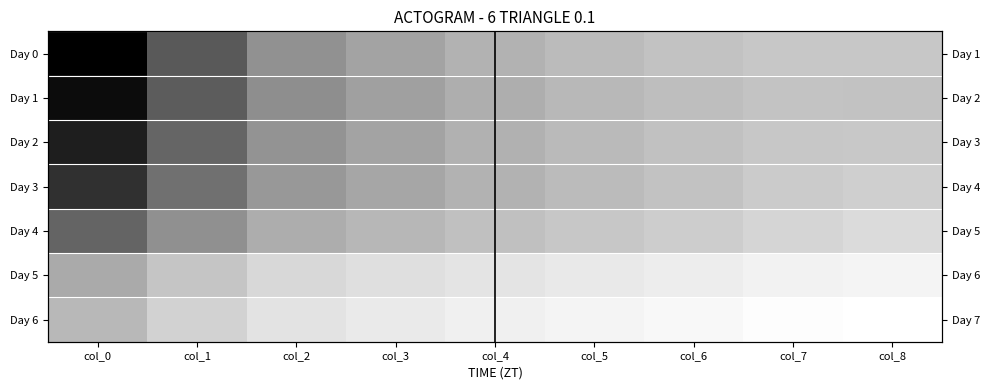

Which series changed the most between col_3 and col_8?

Day 3